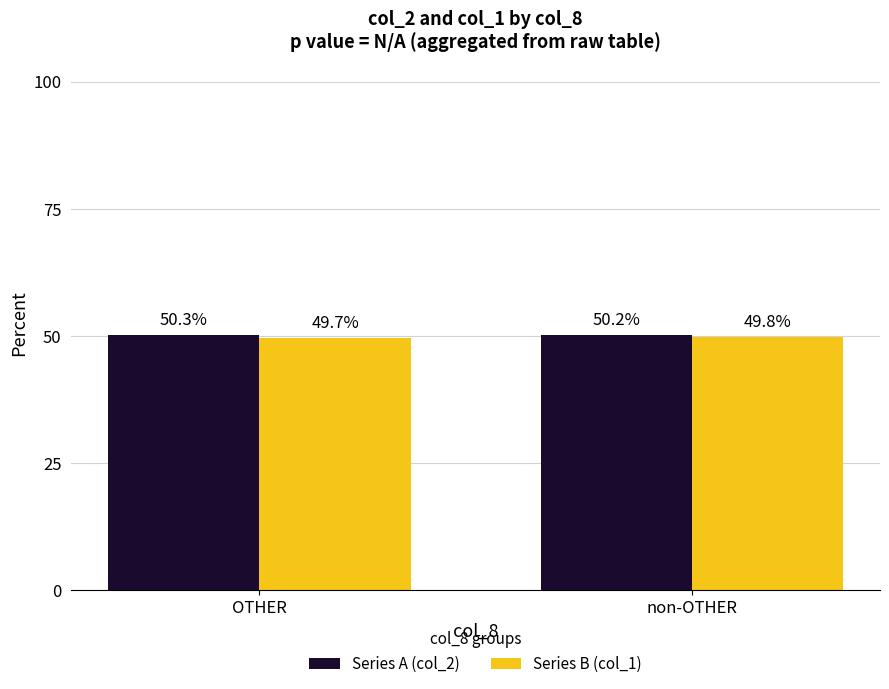

What is the label of the 1st bar from the left?

OTHER